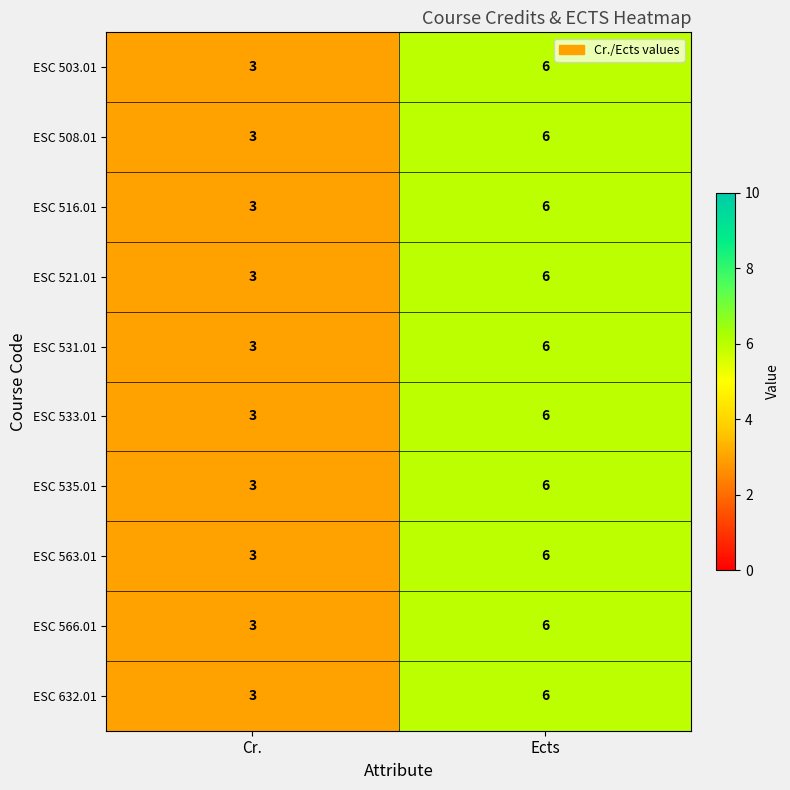

At which category does the chart reach its minimum across all series?

Cr.